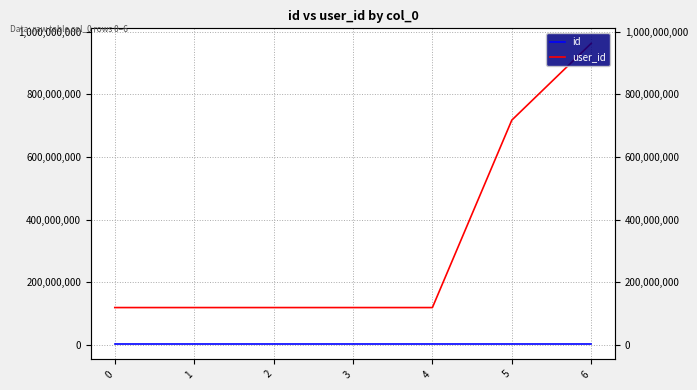

The user_id series shows 118883317 at 3. True or false?

True